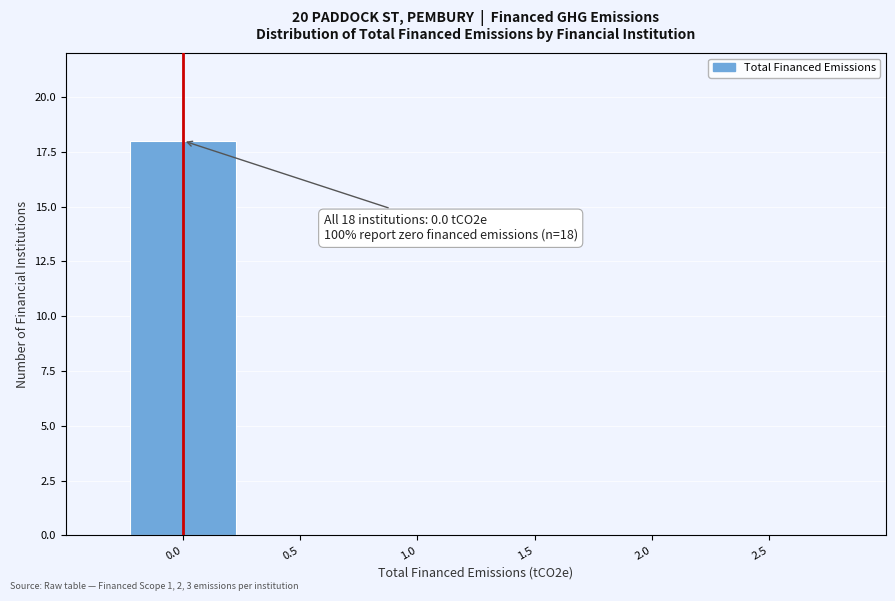

Over which range of the x-axis is the bar tallest?

-0.25 to 0.25